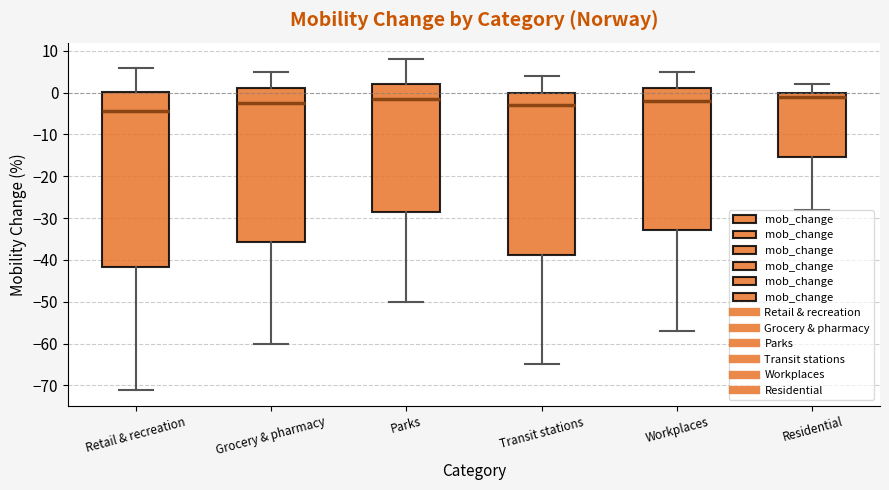

Comparing the boxes themselves (not the whiskers), which one is the tallest?

Retail & recreation